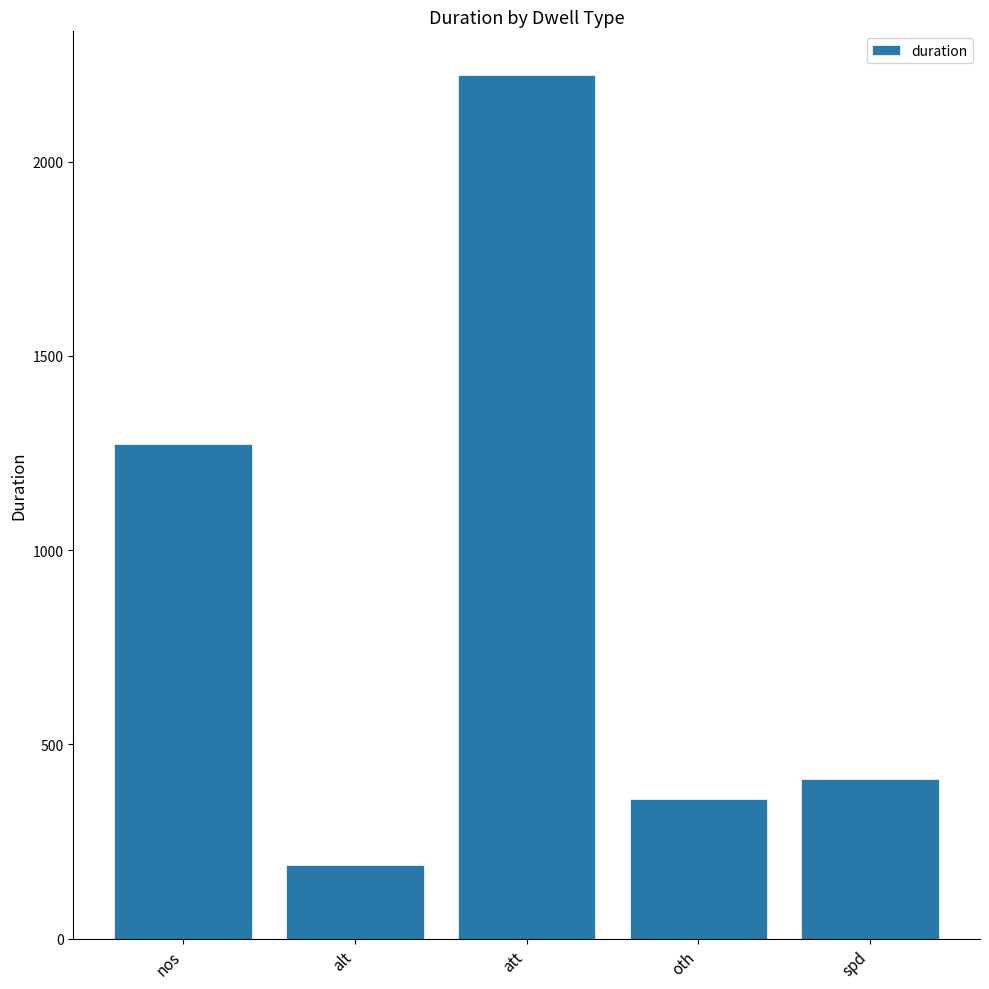

Reading right to left, transcribe all the data shown in this chart.

spd=411	oth=361	att=2224	alt=191	nos=1272